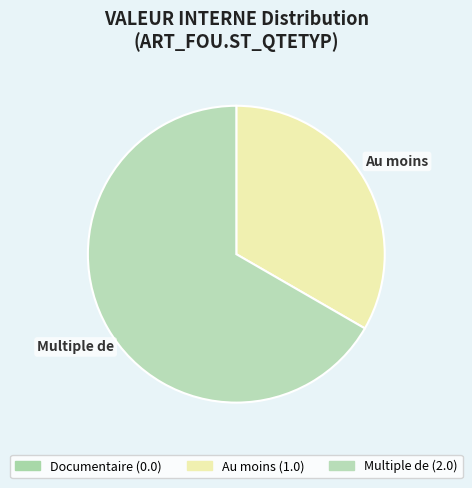

True or false: Multiple de accounts for 67% of the total.

True